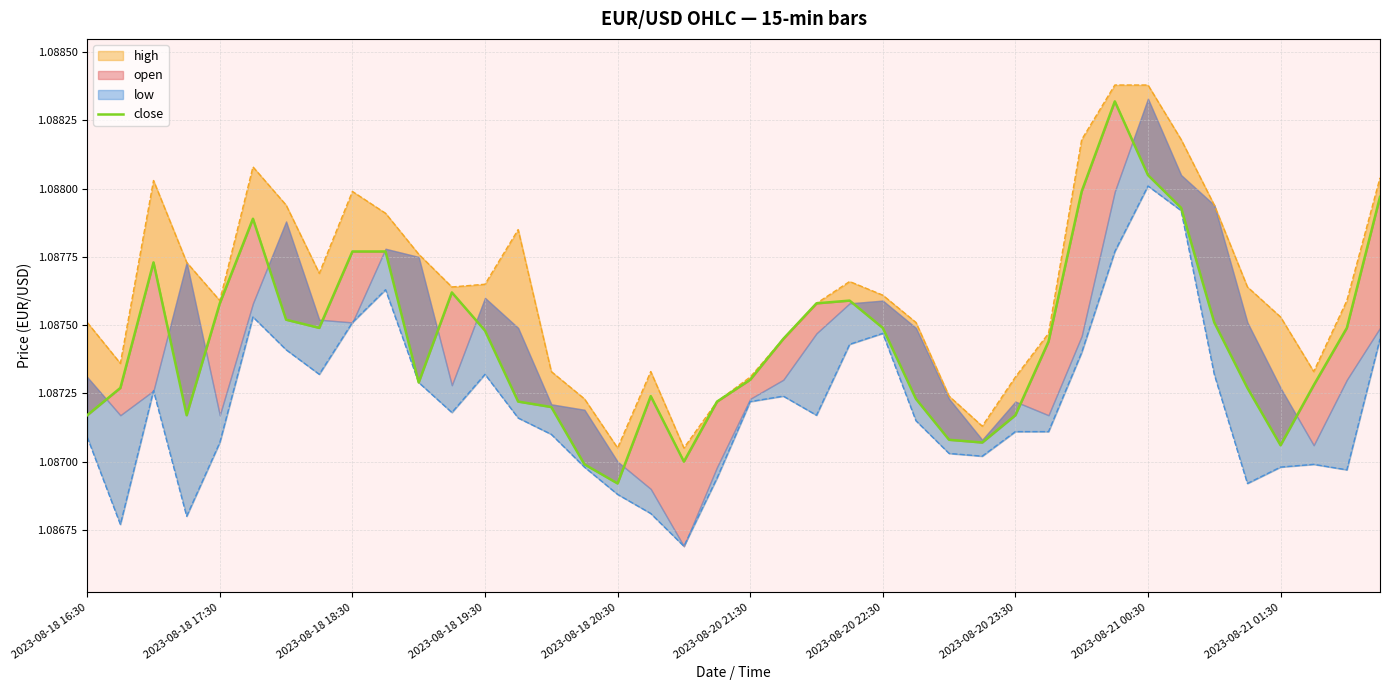

Reading left to right, what are all the values shown in this chart?

1.1	1.1	1.1	1.1	1.1	1.1	1.1	1.1	1.1	1.1	1.1	1.1	1.1	1.1	1.1	1.1	1.1	1.1	1.1	1.1	1.1	1.1	1.1	1.1	1.1	1.1	1.1	1.1	1.1	1.1	1.1	1.1	1.1	1.1	1.1	1.1	1.1	1.1	1.1	1.1